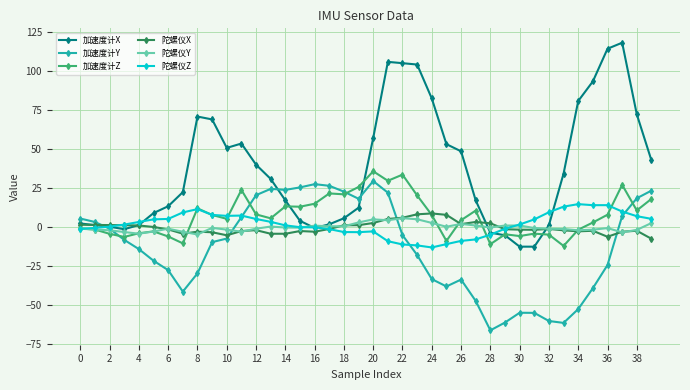

True or false: 加速度计Y has more than 0 points higher than both neighbors.

True